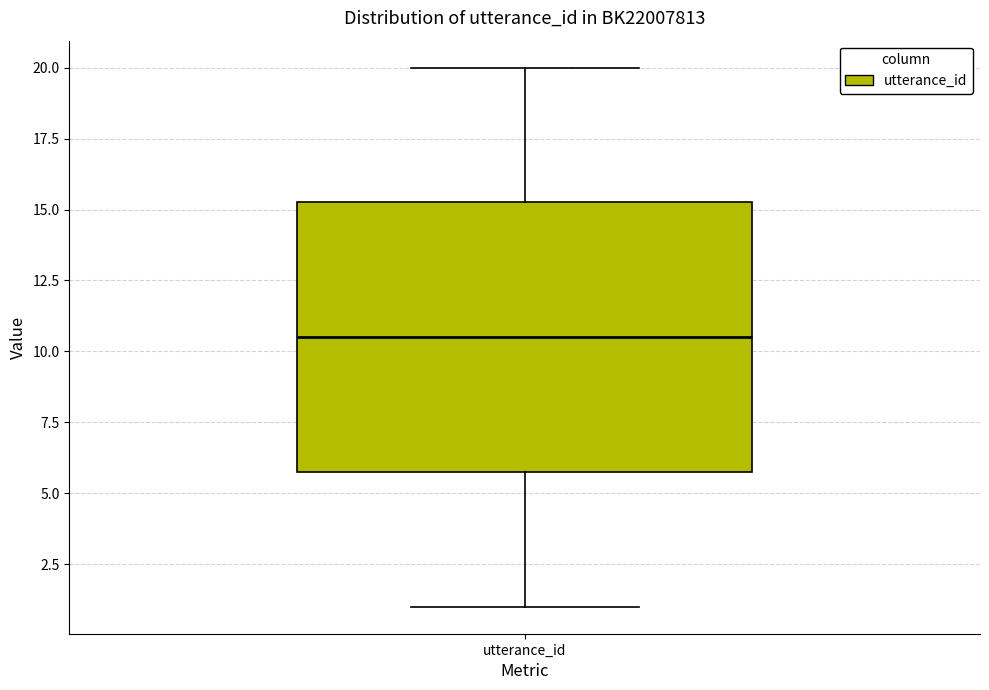

Read this box plot against the y-axis: the position of the median line, the range covered by the box, and the ends of both whiskers. The values are not printed on the chart, so give them approximately, as read against the axis.

median 10.5, box 6.0 to 15.5, whiskers 1.0 to 20.0